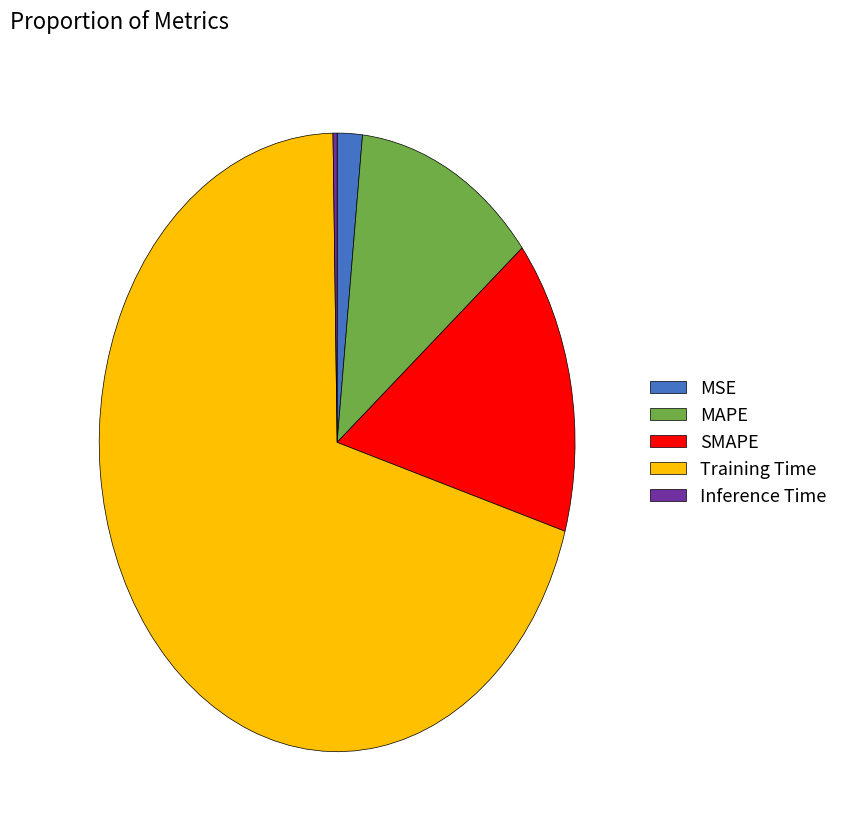

Is the sum of MAPE and Training Time greater than half?

Yes